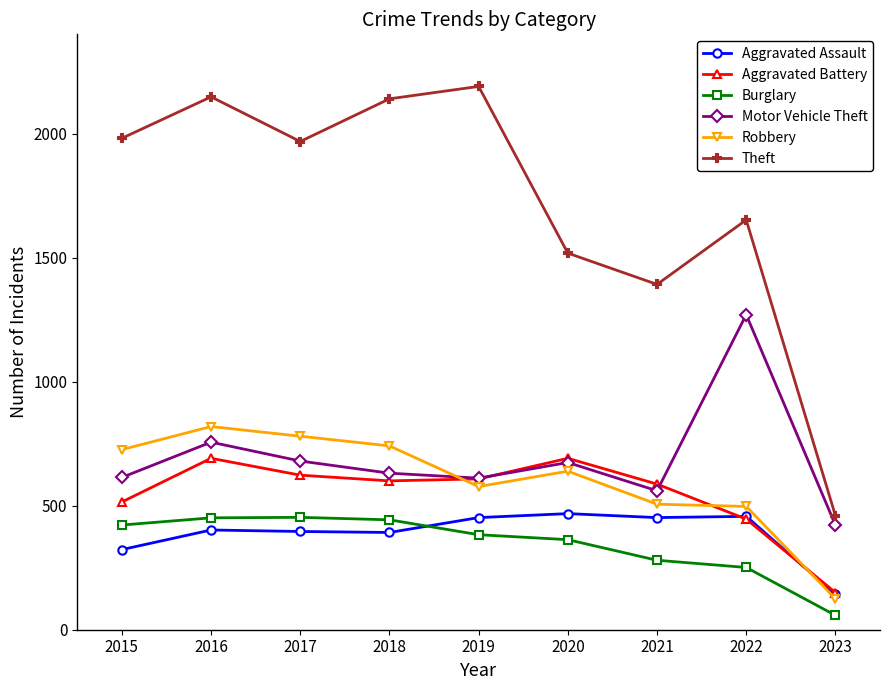

True or false: Motor Vehicle Theft has more than 1 points higher than both neighbors.

True